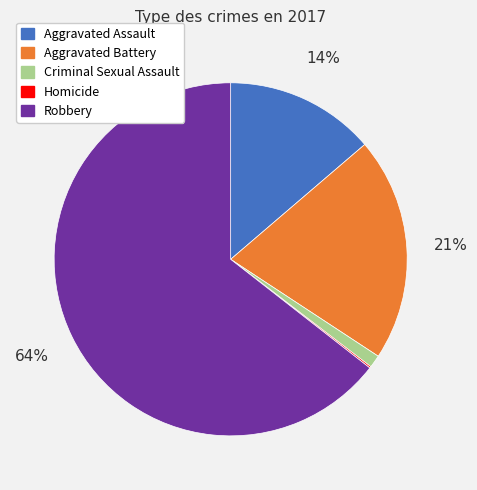

Does Criminal Sexual Assault represent more than half of the total?

No